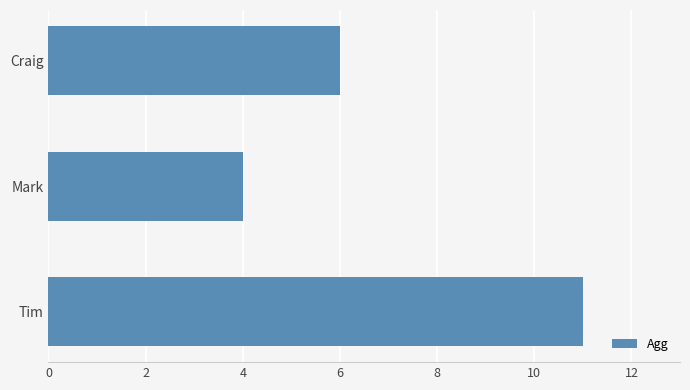

The value at Mark is 1. True or false?

False